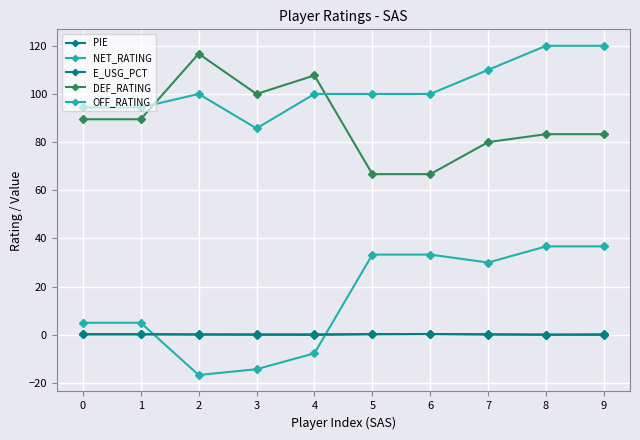

Does the chart have visible grid lines?

Yes